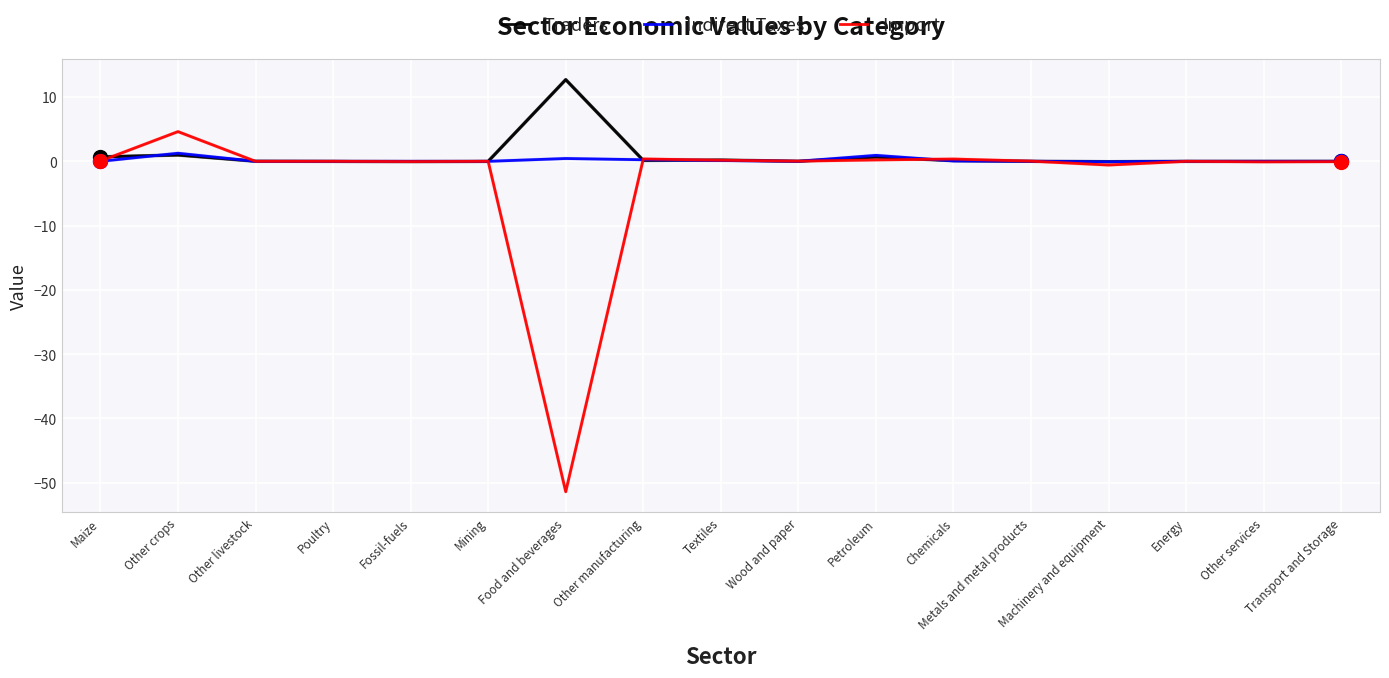

What is the maximum value for Traders?

12.7